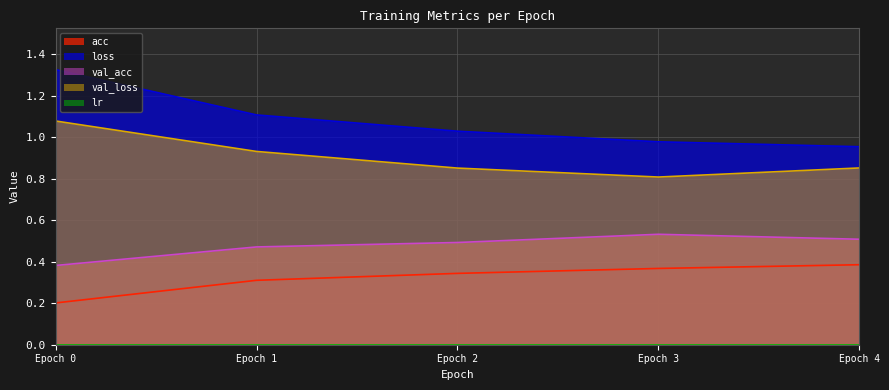

The val_acc series shows 0.2 at Epoch 2. True or false?

False